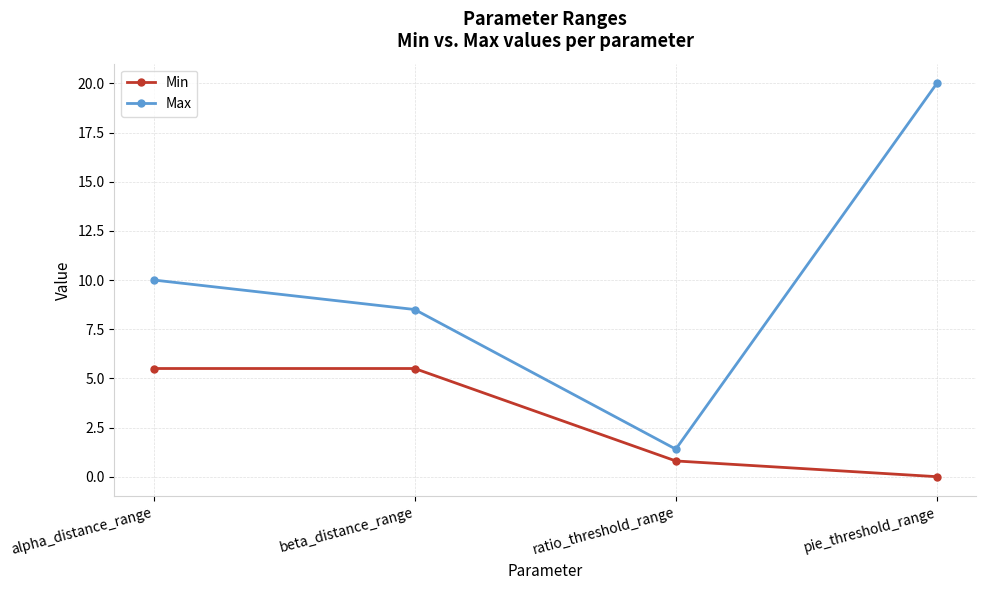

What is the label of the 1st point from the right?

pie_threshold_range